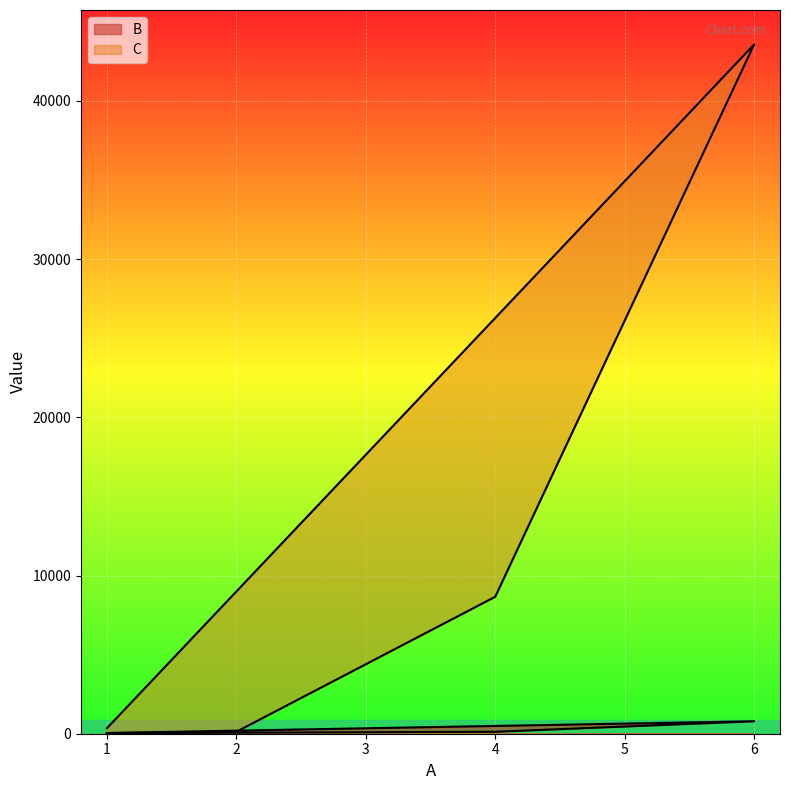

What value does the C series have at 6, to the nearest 50?

43550